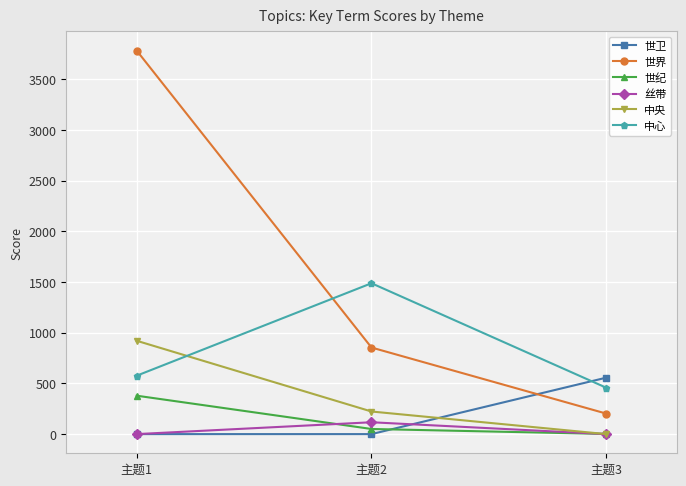

Where does the 世界 series first go above 854?

主题1